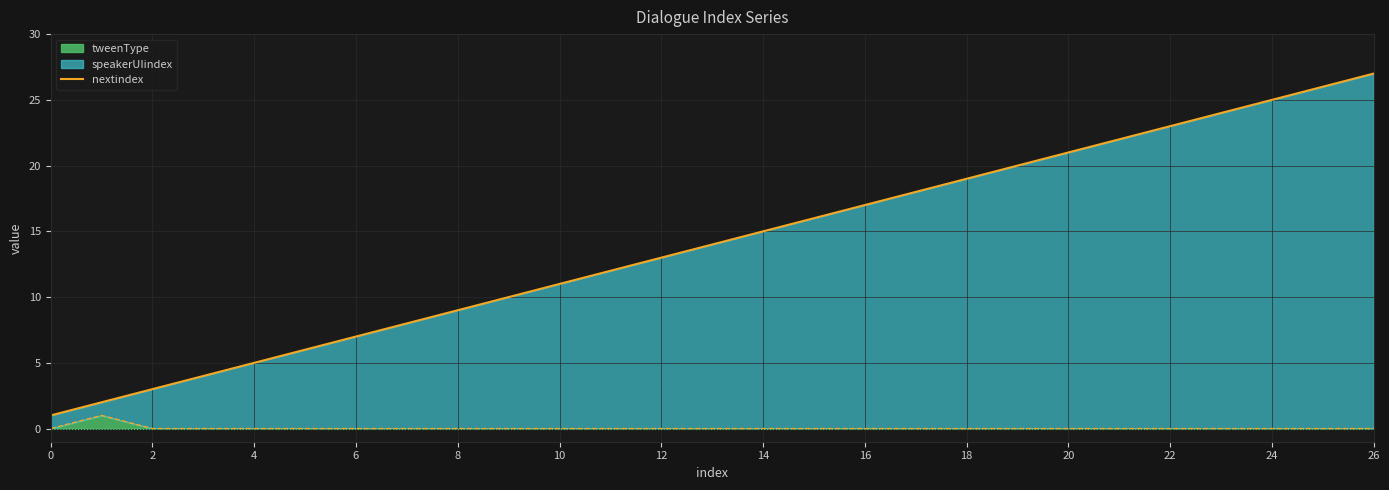

Is it true that tweenType equals 1 at 8?

False